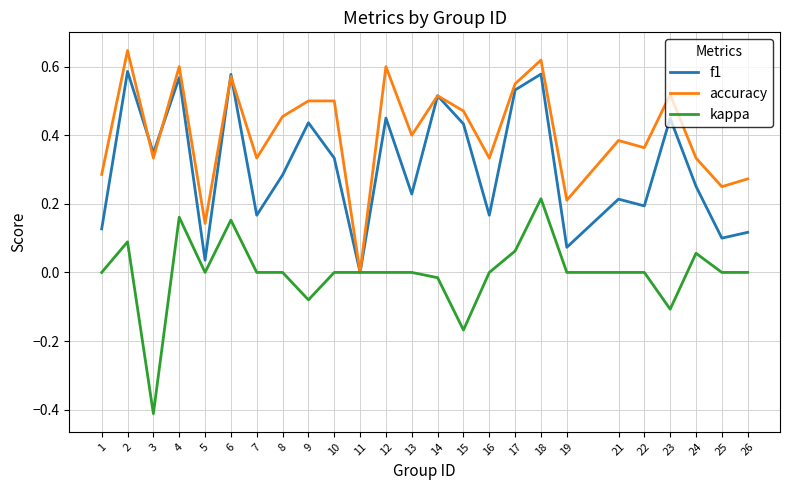

Rank the series by their maximum value, from lowest to highest.

kappa, f1, accuracy